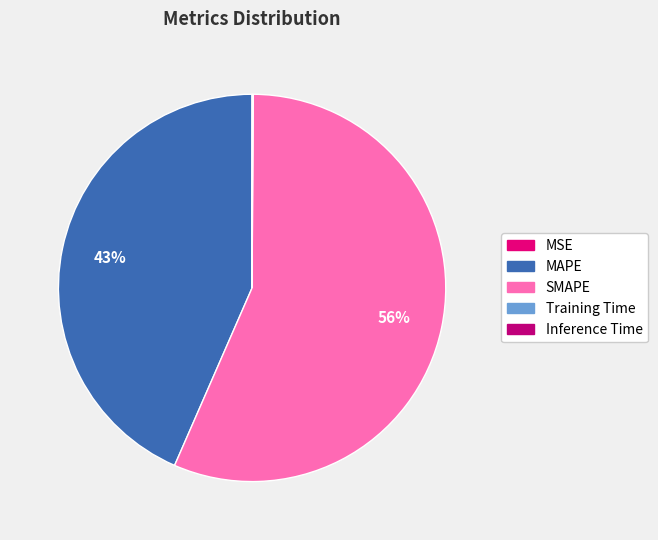

What portion of the pie excludes SMAPE?

43.5%